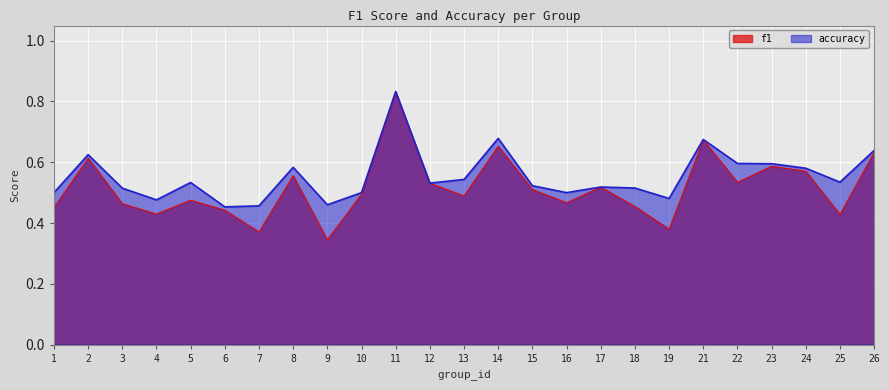

Which series has the largest total across all categories?

accuracy